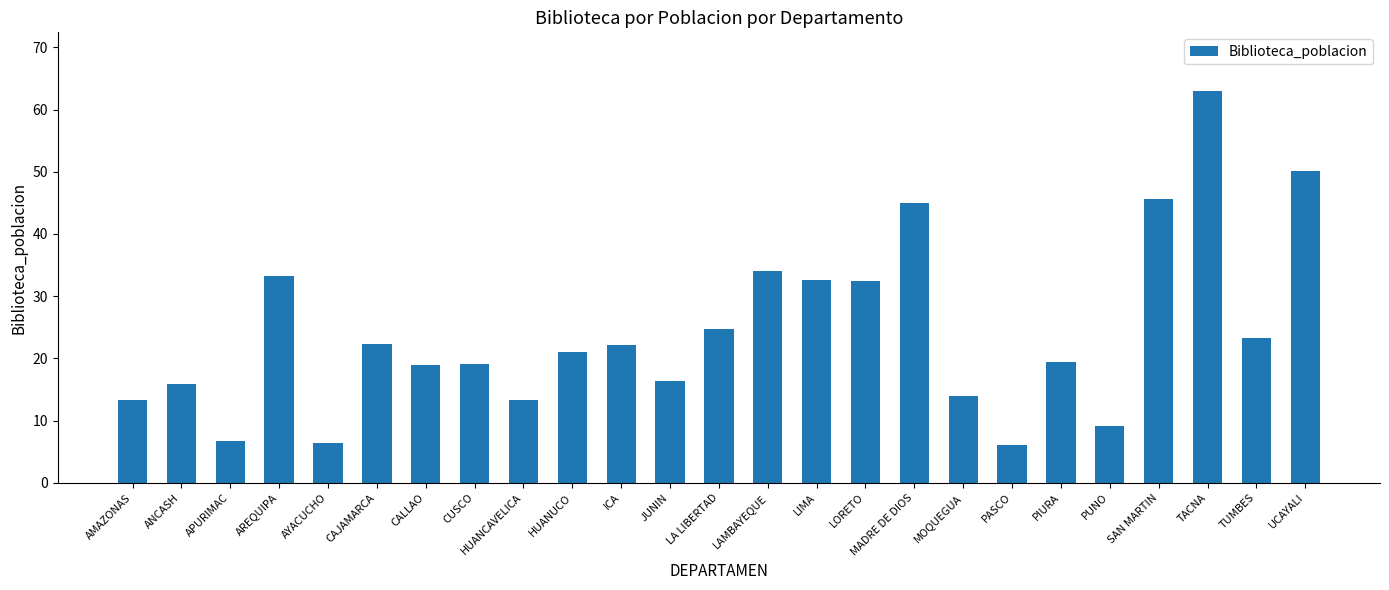

At which category does the chart reach its peak across all series?

TACNA